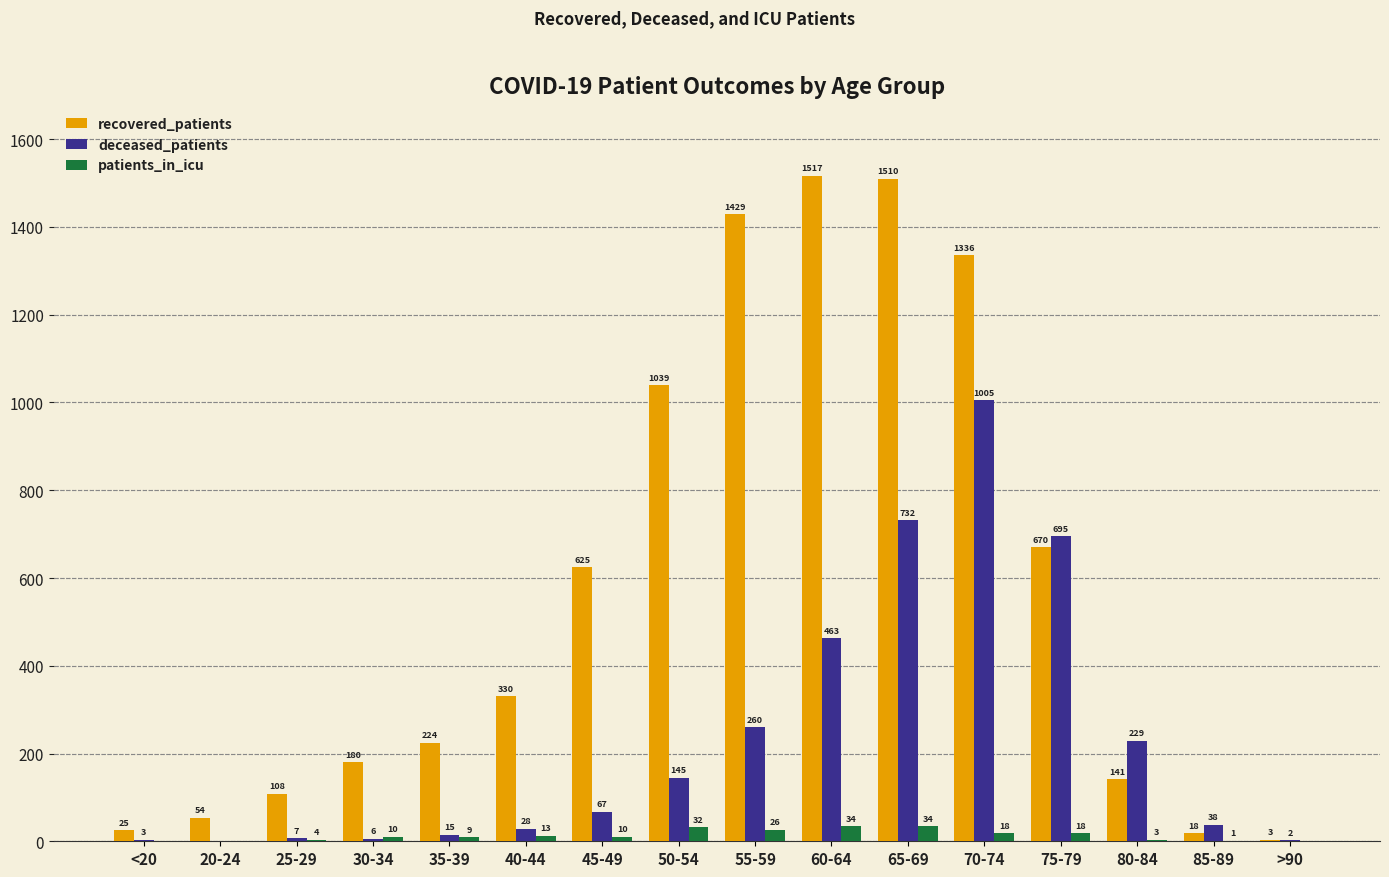

What is the greatest value displayed?

1517